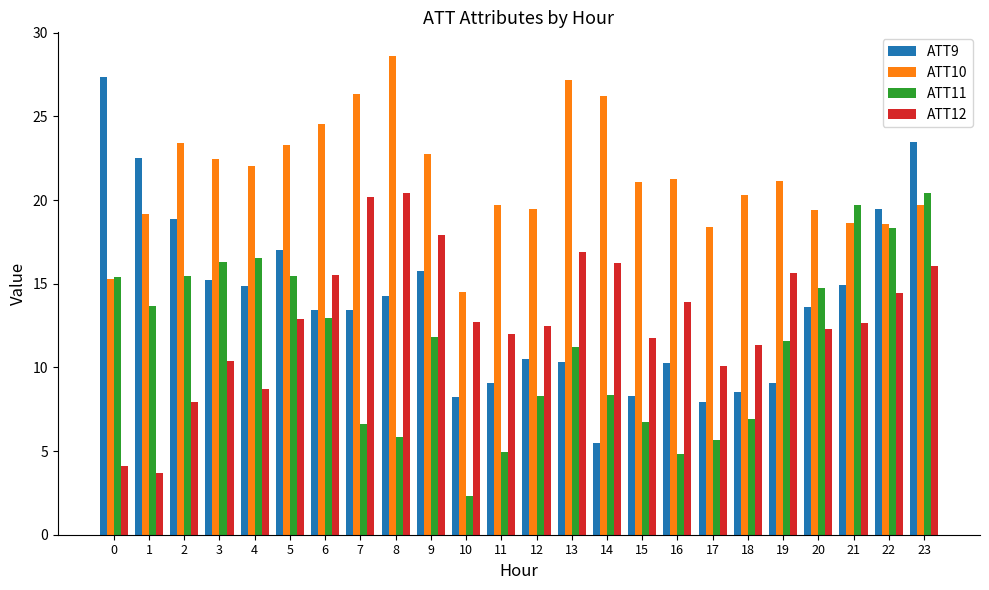

Where does the ATT10 series first go above 21?

2